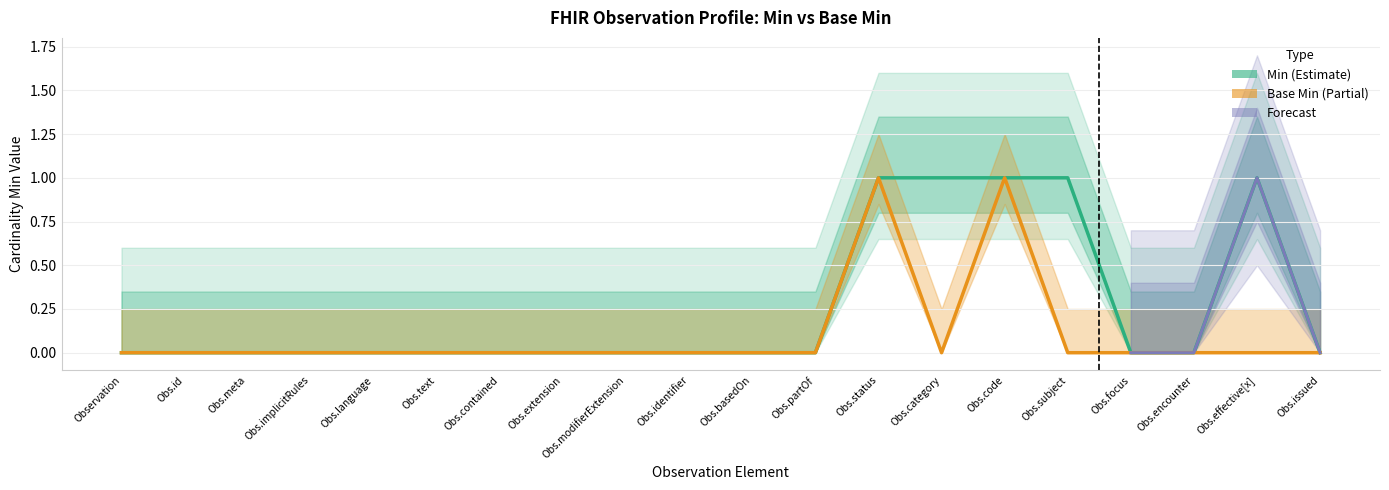

At which category is the sum across all series the highest?

Obs.status